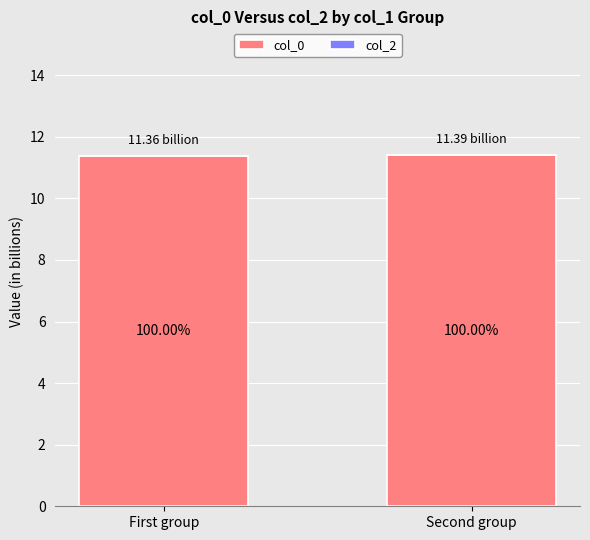

Are the bars horizontal?

No